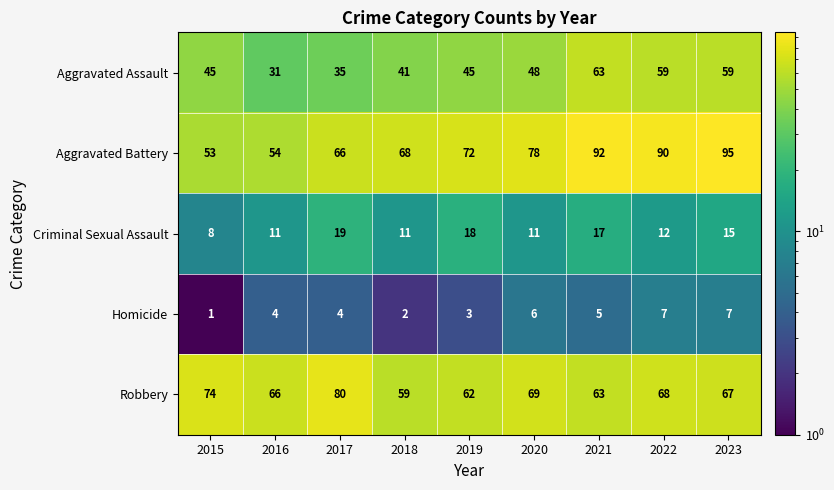

How many Aggravated Assault values are between 41 and 59?

6